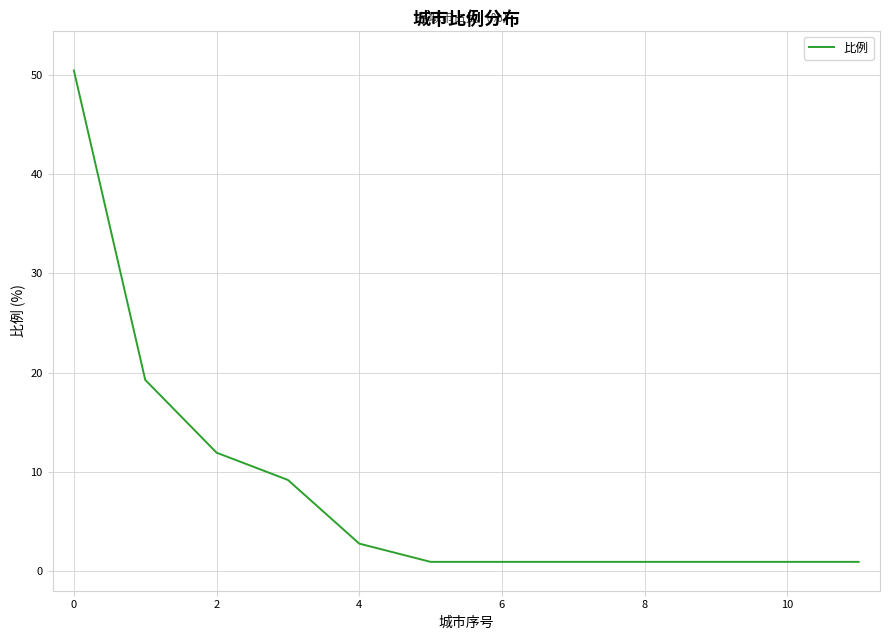

What is the greatest value displayed?

50.5